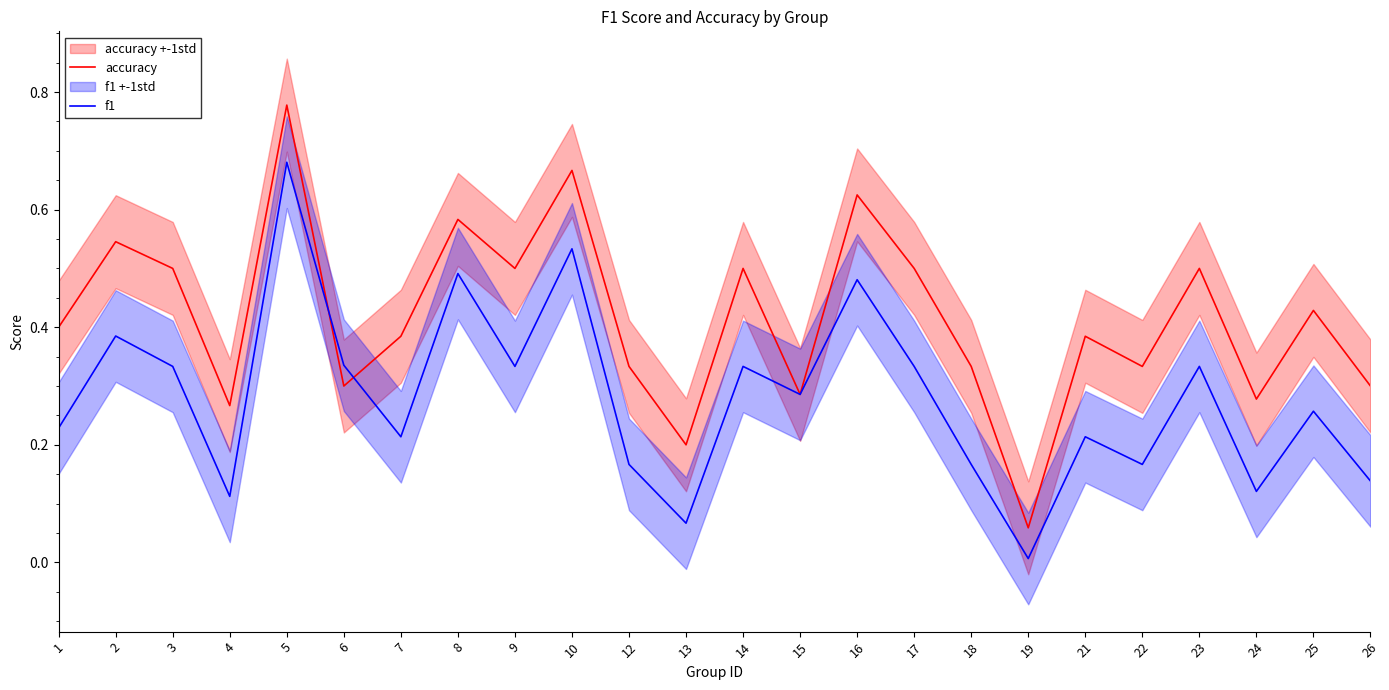

Is this an area chart (filled region under the line)?

No